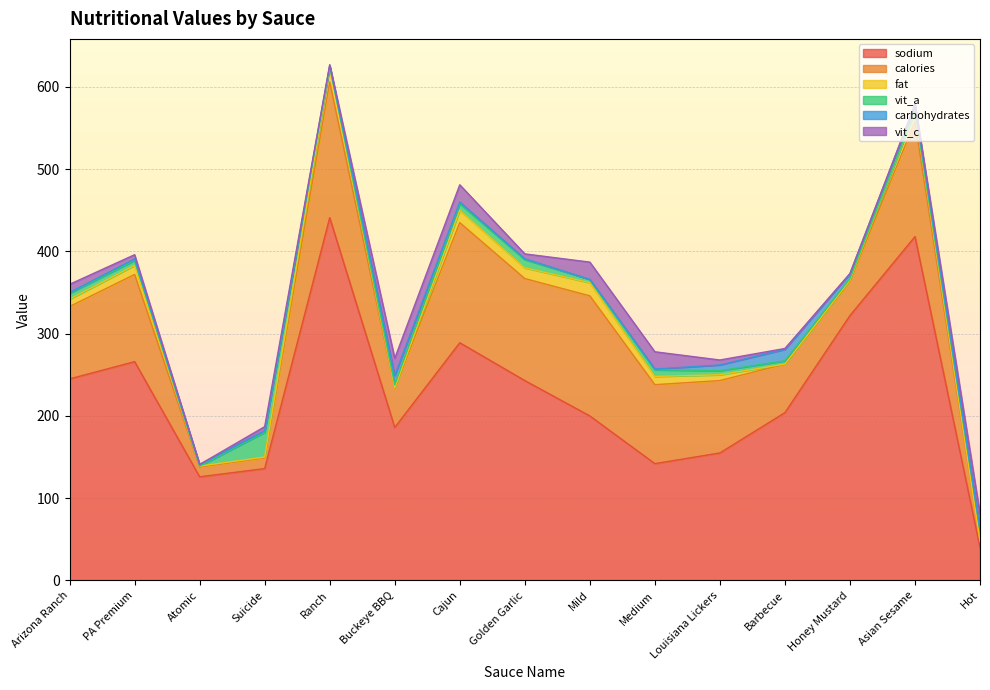

How many data points in carbohydrates are above 2?

5